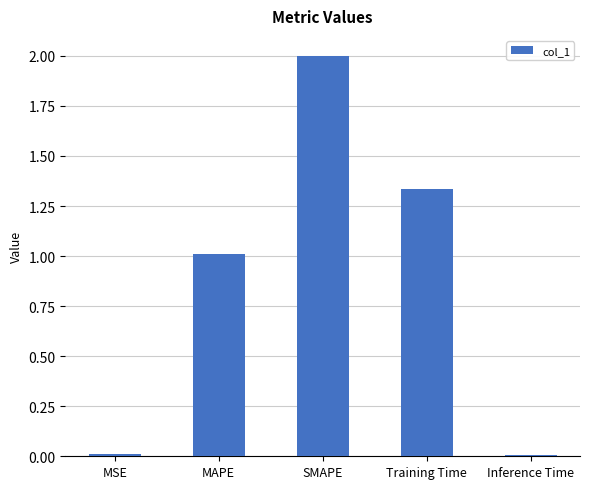

What value does the data have at MAPE?

1.0